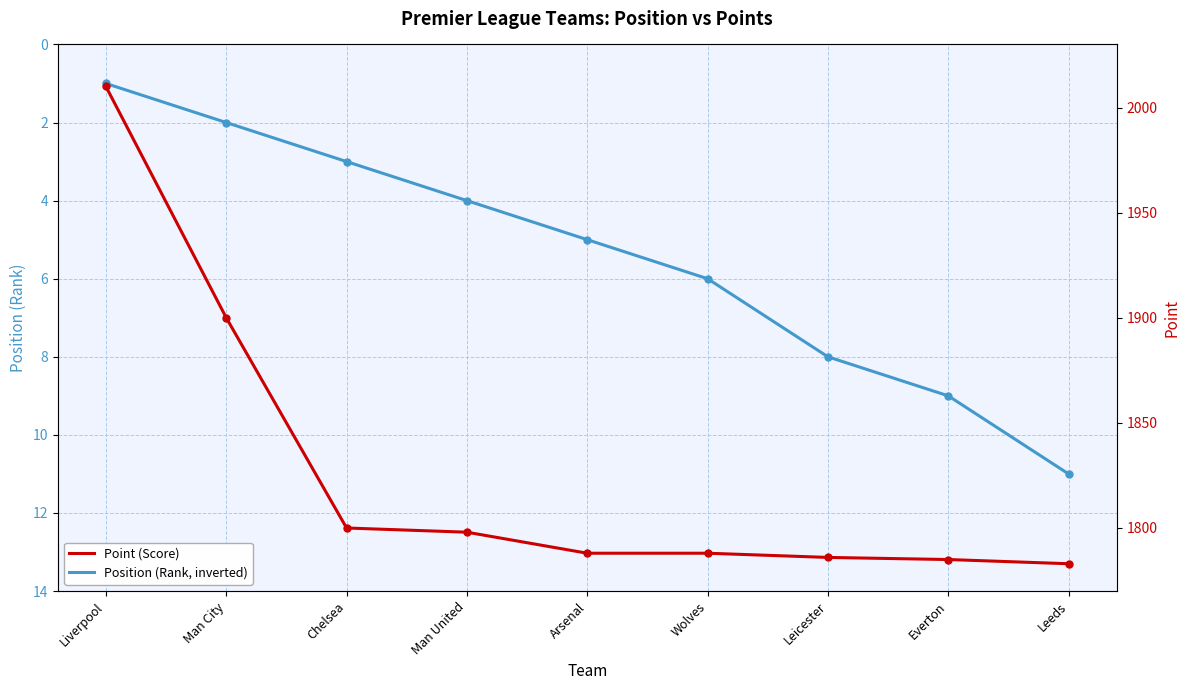

The value of Position at Man City is 2. True or false?

True